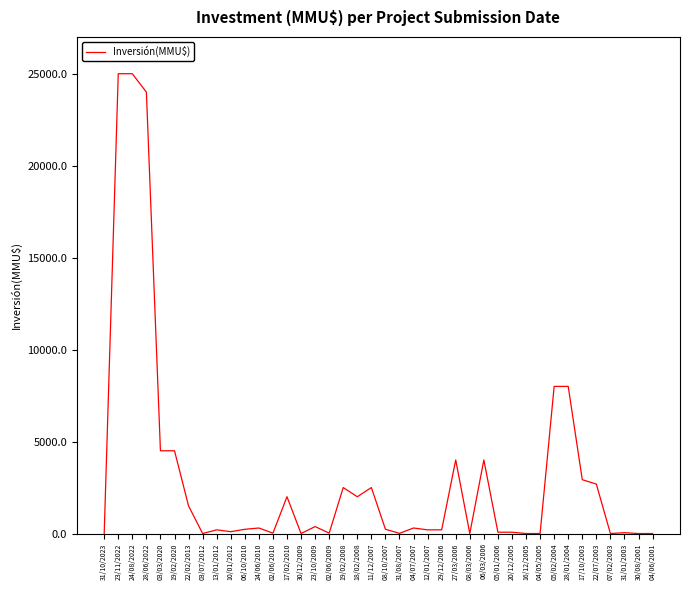

True or false: the data has more than 1 interior local peaks.

True